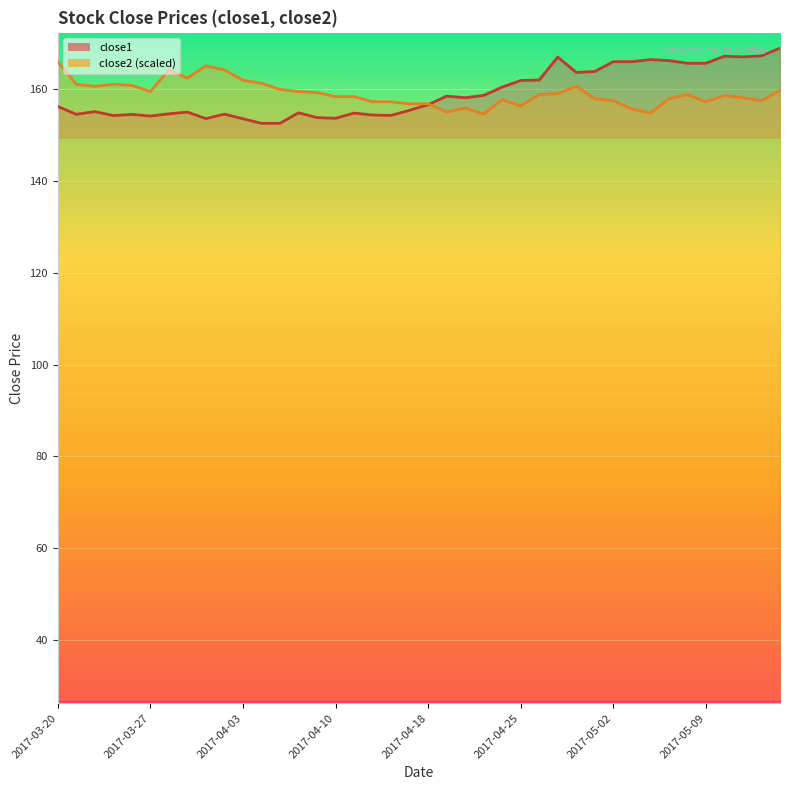

Is the value of close2 at 2017-03-31 greater than the value of close1 at 2017-05-04?

No